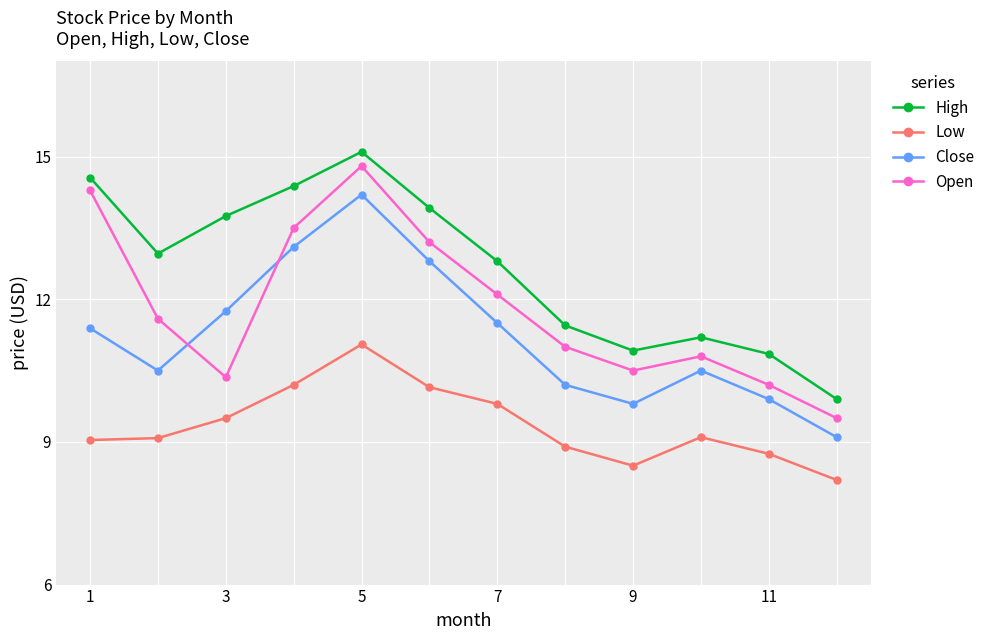

List the series in order of their overall mean, highest first.

High, Open, Close, Low